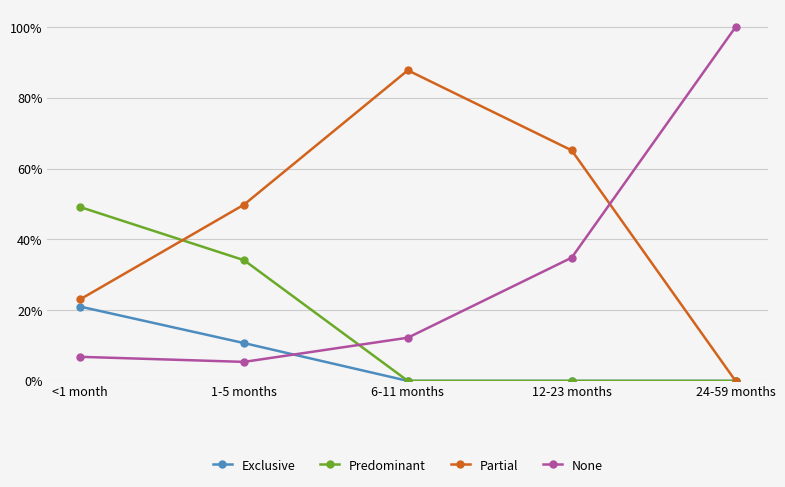

What are all the series names shown in the legend?

Exclusive, Predominant, Partial, None